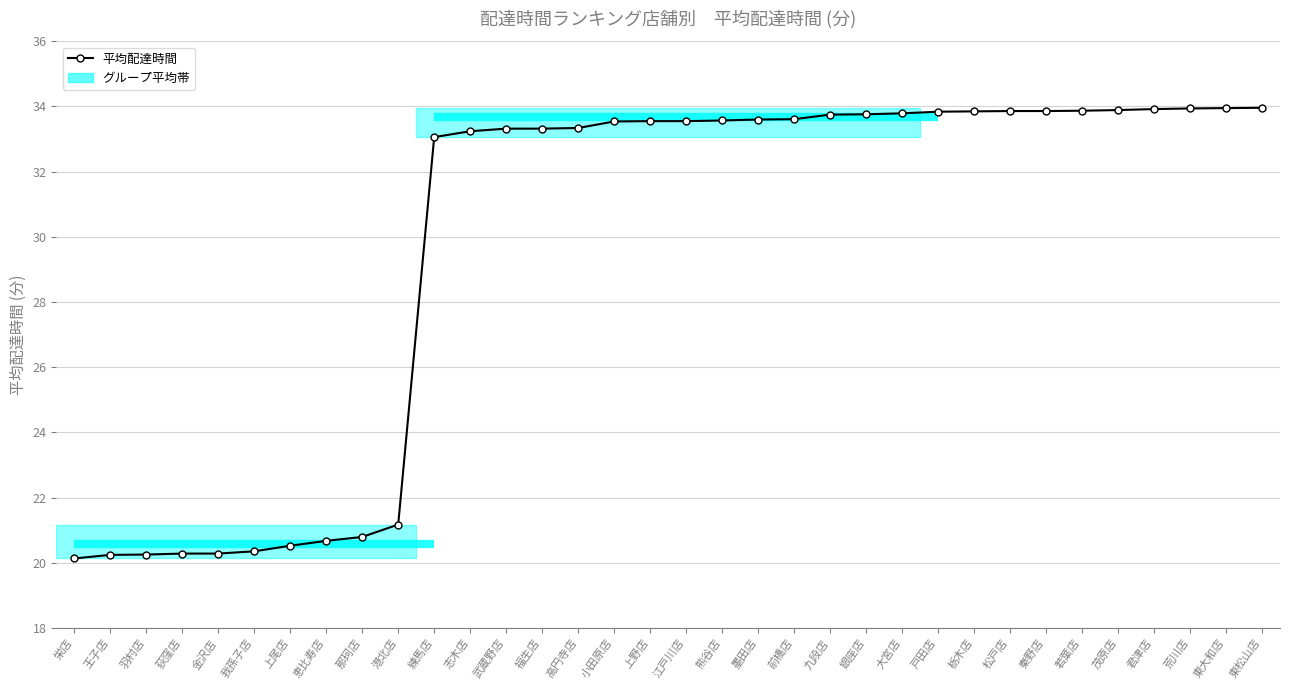

What is the ratio of the value at 小田原店 to the value at 荻窪店?

1.7